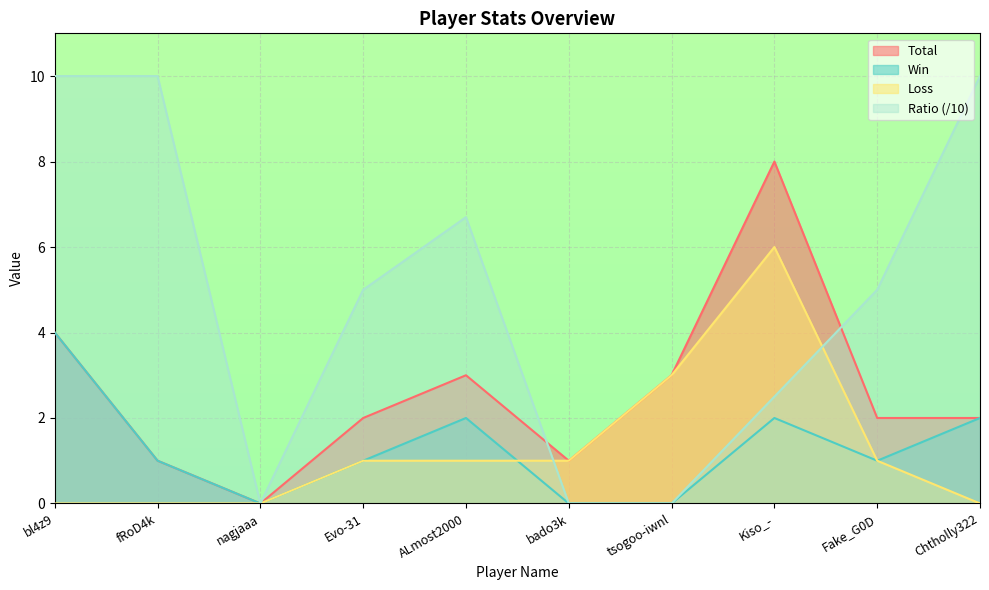

What position from the left is Fake_G0D?

9